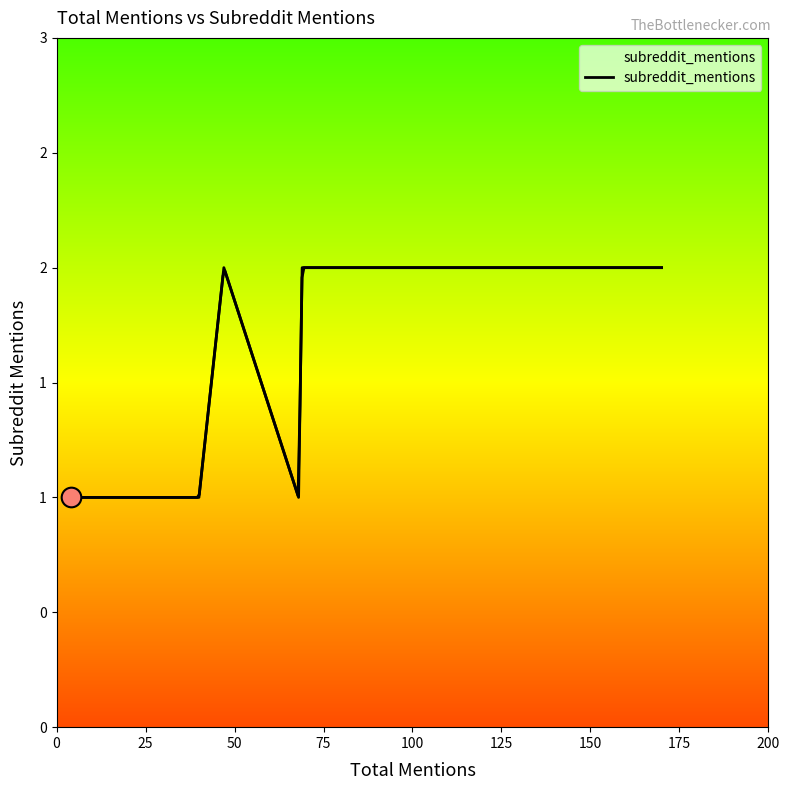

Approximately how many times larger is the value at 125 compared to 75?

1.0